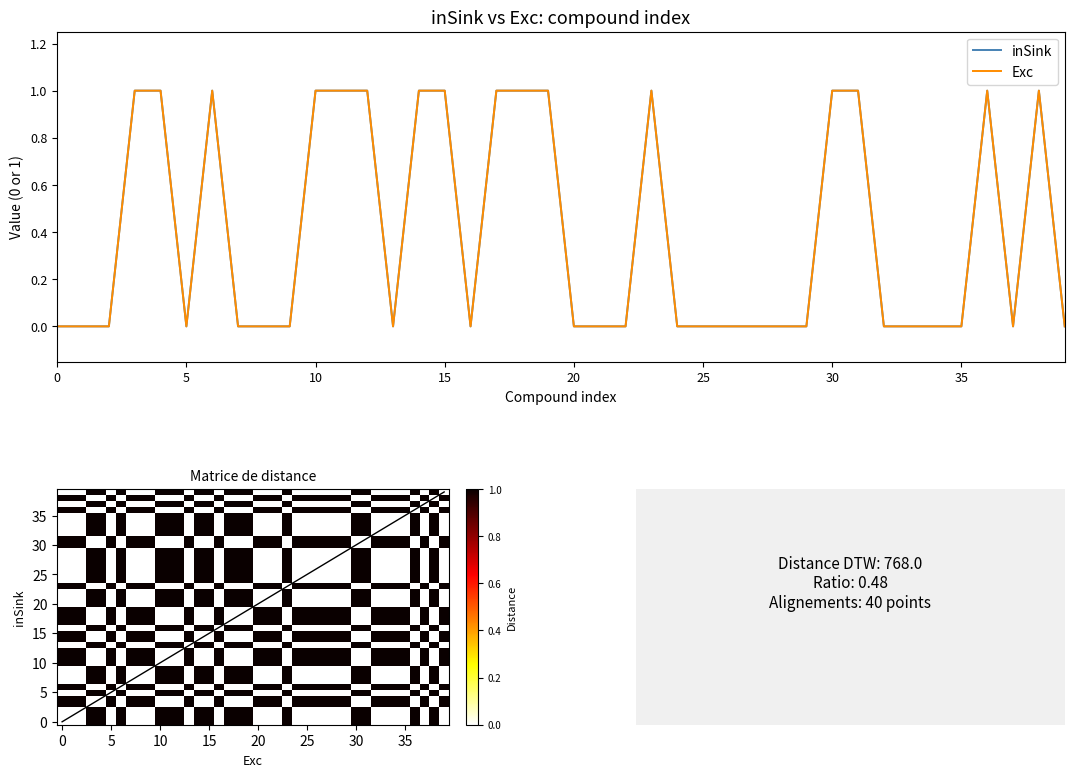

What is the total value across all series at 4?

2